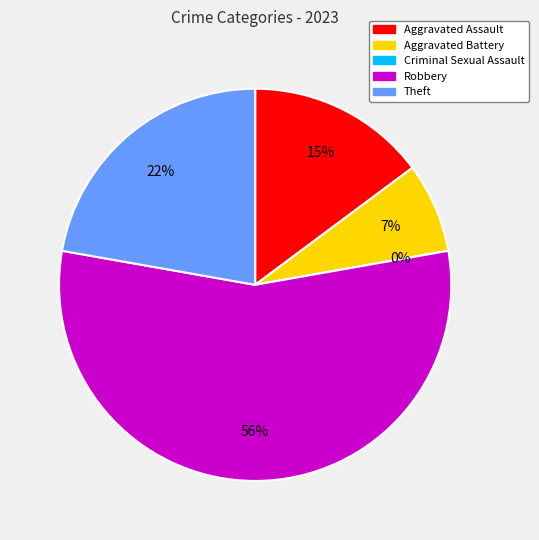

Which slice represents more than half of the pie?

Robbery